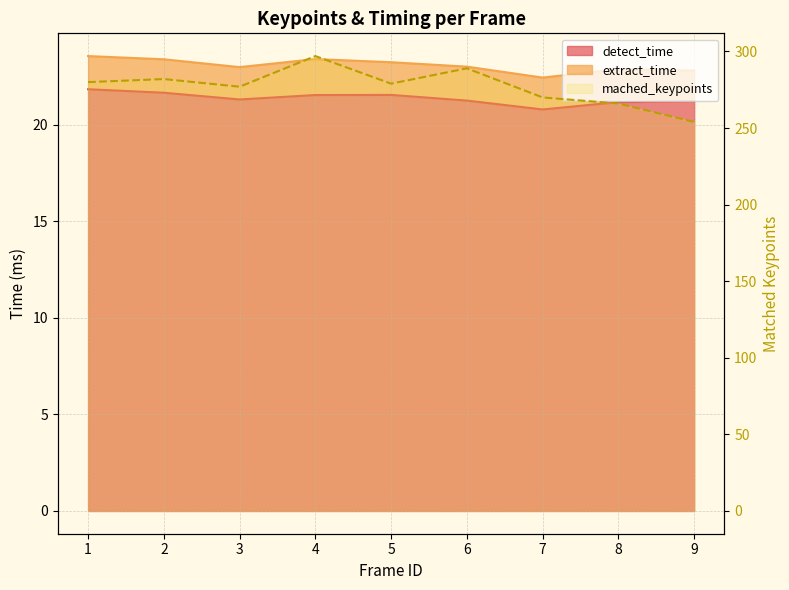

What is the greatest value displayed?

297.0